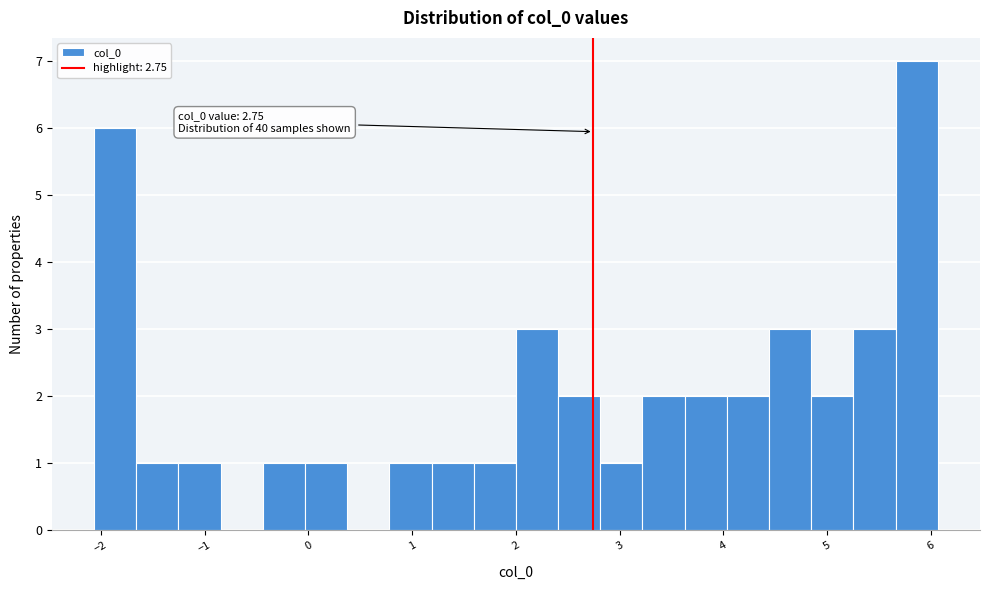

Over which range of the x-axis is the bar tallest?

5.7 to 6.1